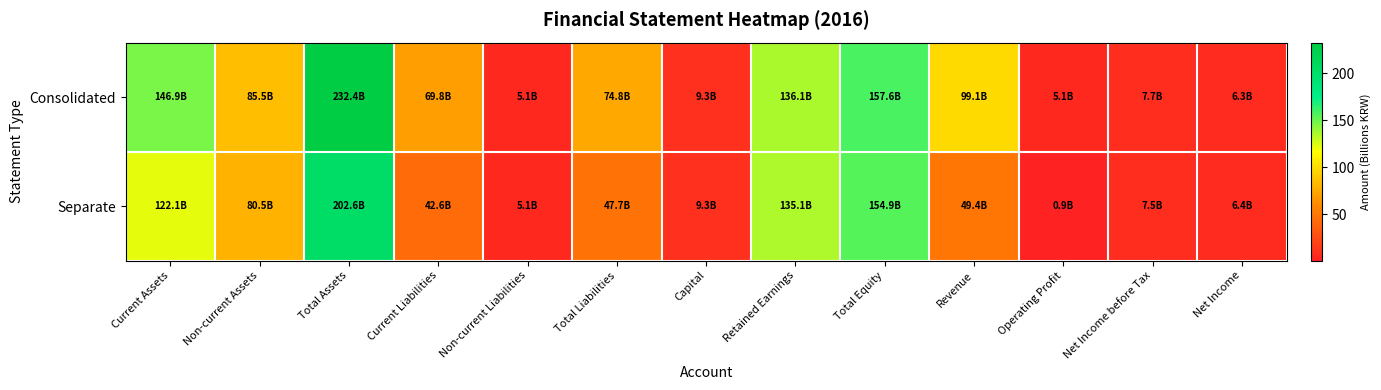

Which series has the widest spread of values?

Consolidated